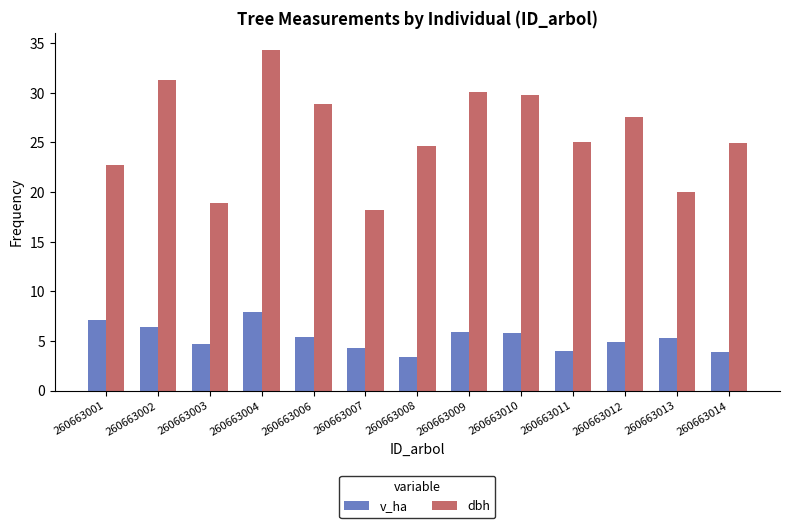

What is the smallest value displayed?

3.4